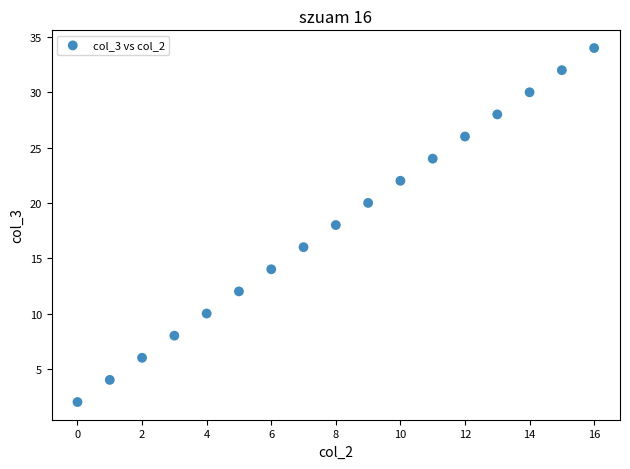

What is the range of Y values (max minus min)?

32